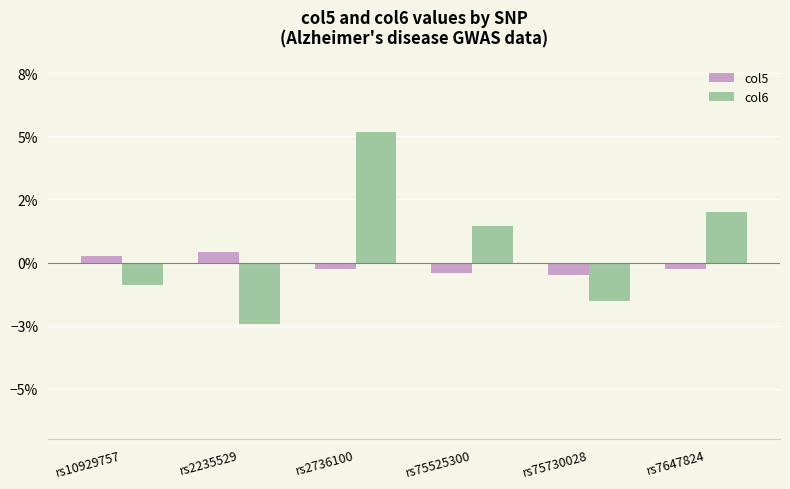

What are all the series names shown in the legend?

col5, col6